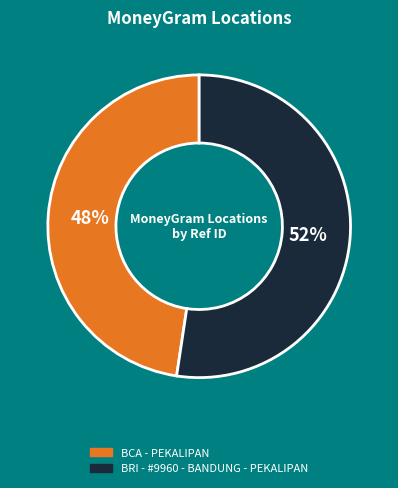

The BCA - PEKALIPAN slice represents 48% of the pie. True or false?

True